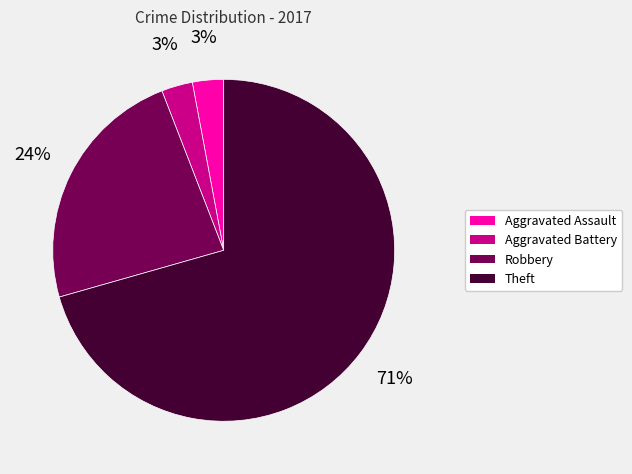

Which has a higher value, Aggravated Battery or Robbery?

Robbery